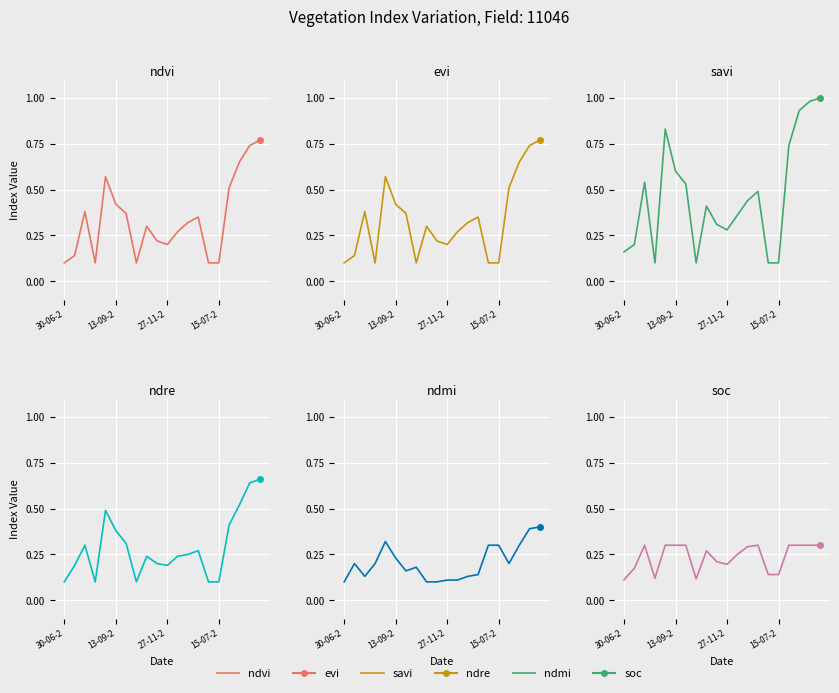

True or false: savi and evi intersect in this chart.

False